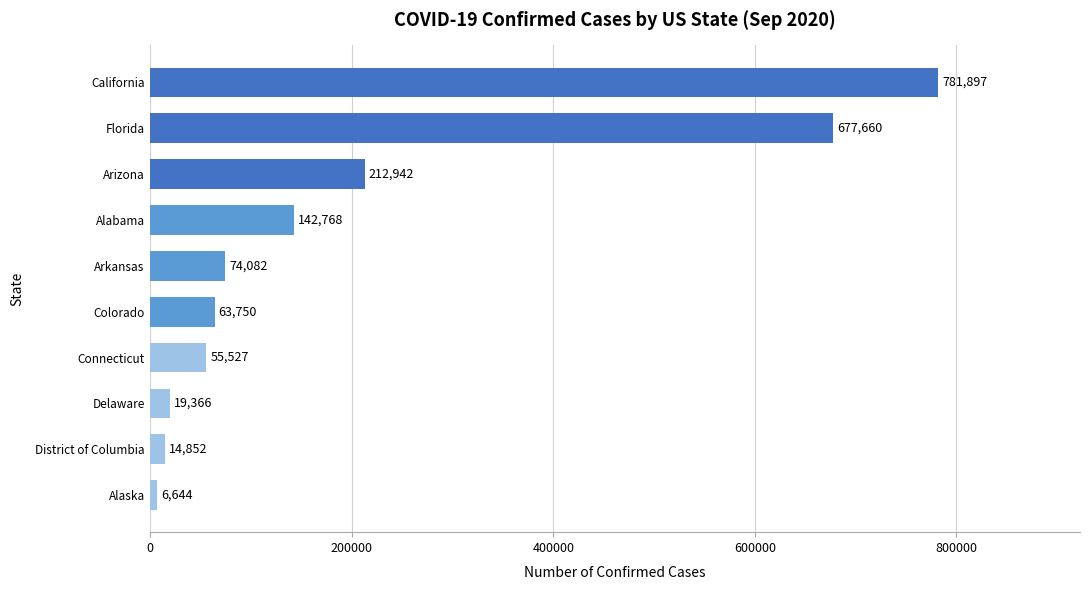

Rank the categories by value from highest to lowest.

California, Florida, Arizona, Alabama, Arkansas, Colorado, Connecticut, Delaware, District of Columbia, Alaska